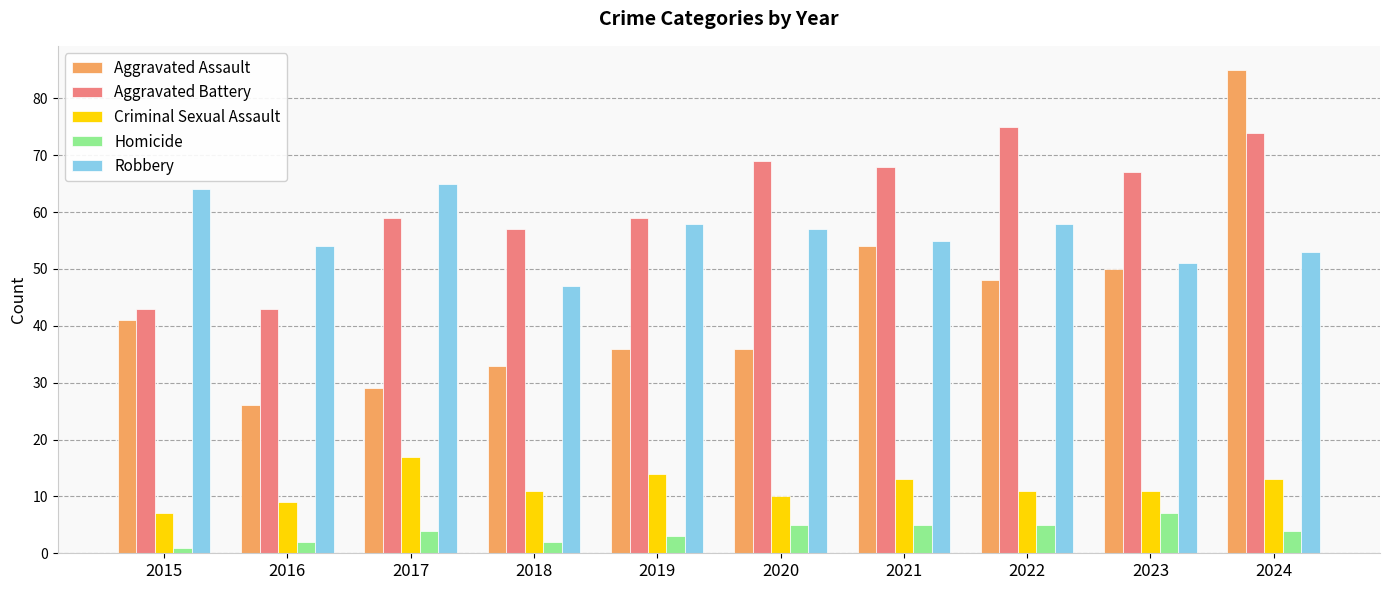

What is the sum of the Criminal Sexual Assault values at 2015 and 2022?

18